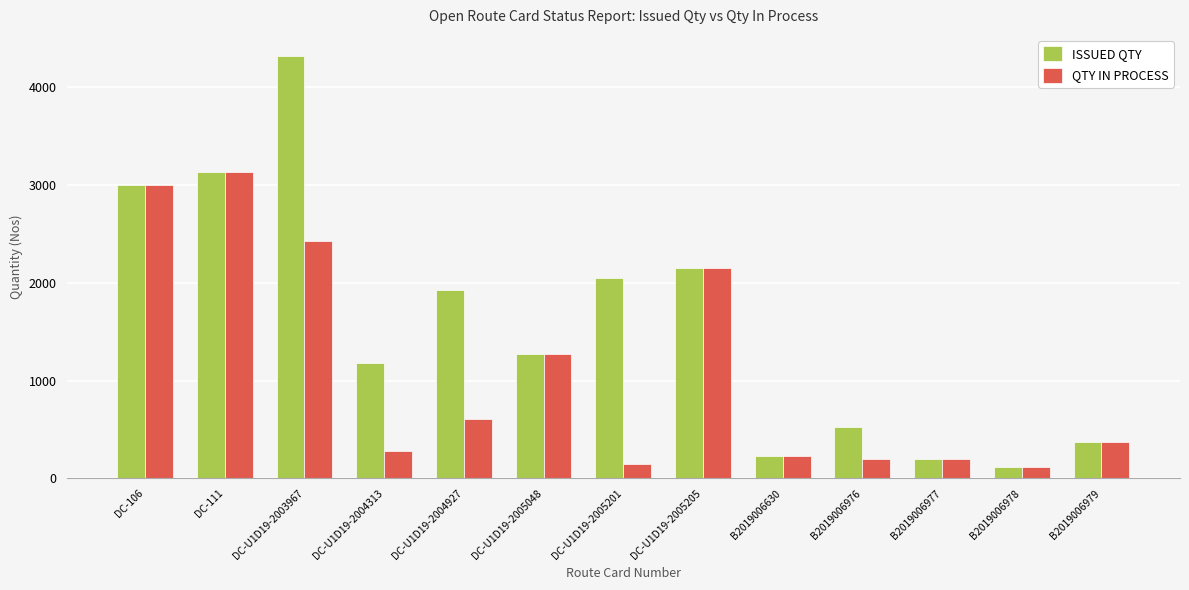

Which series changed the most between DC-U1D19-2004313 and DC-U1D19-2005201?

ISSUED QTY